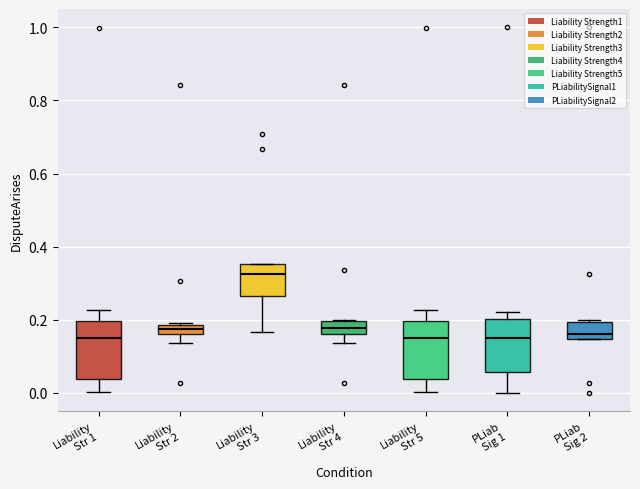

Where does the upper whisker of the box for Liability Str 5 end on the y-axis? The values are not printed on the chart, so give them approximately, as read against the axis.

0.22